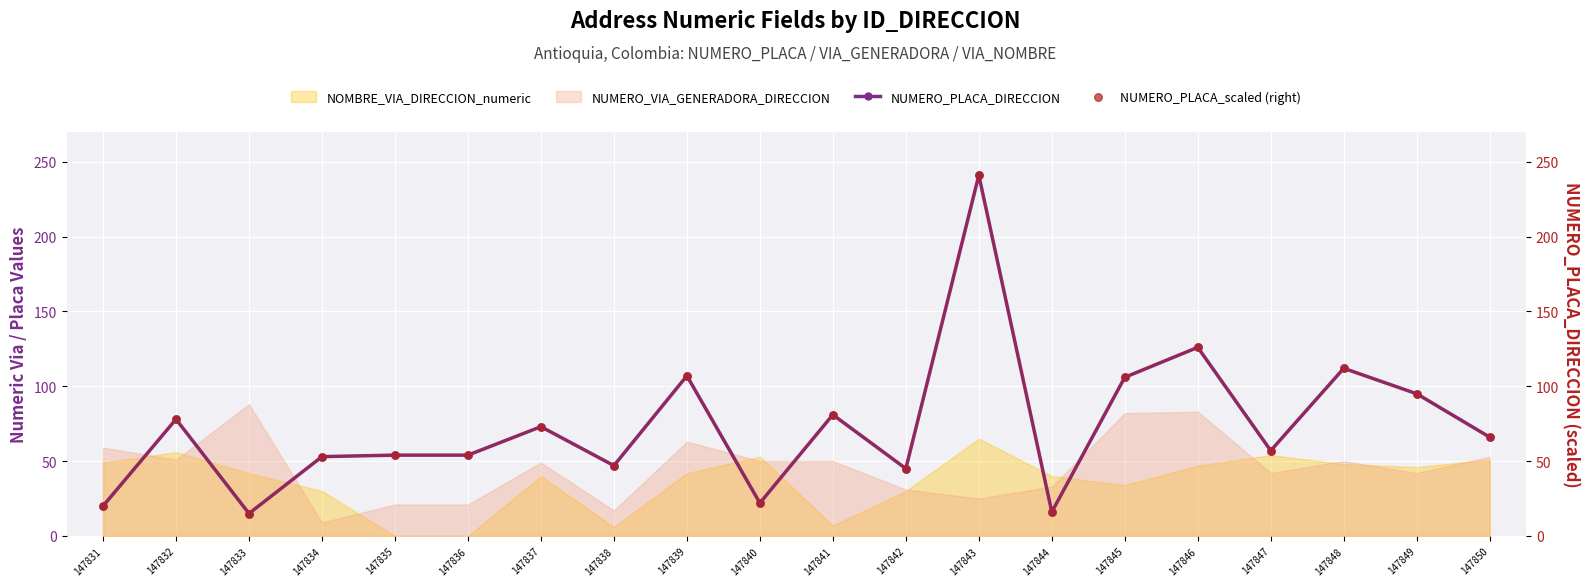

What is the total value across all series at 147844?

32